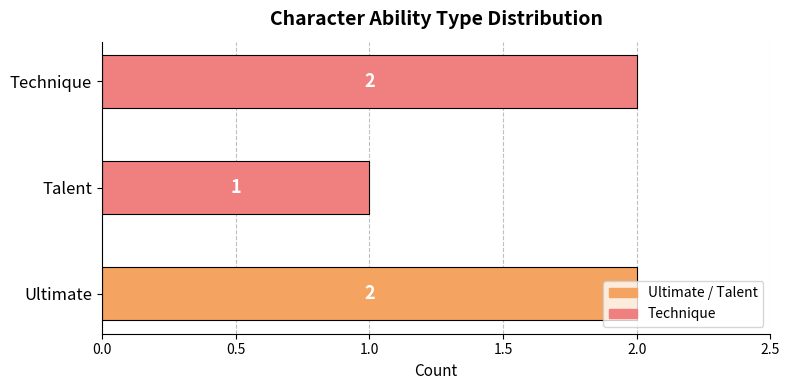

What is the difference between the maximum and minimum values?

1